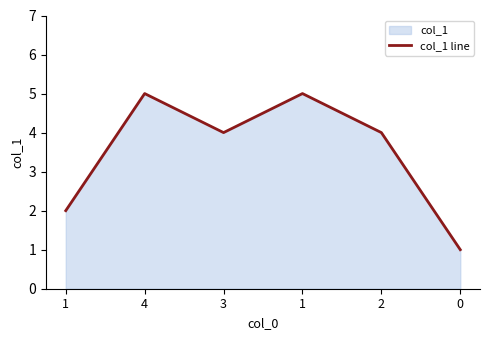

What is the difference between the second highest and second lowest values?

3